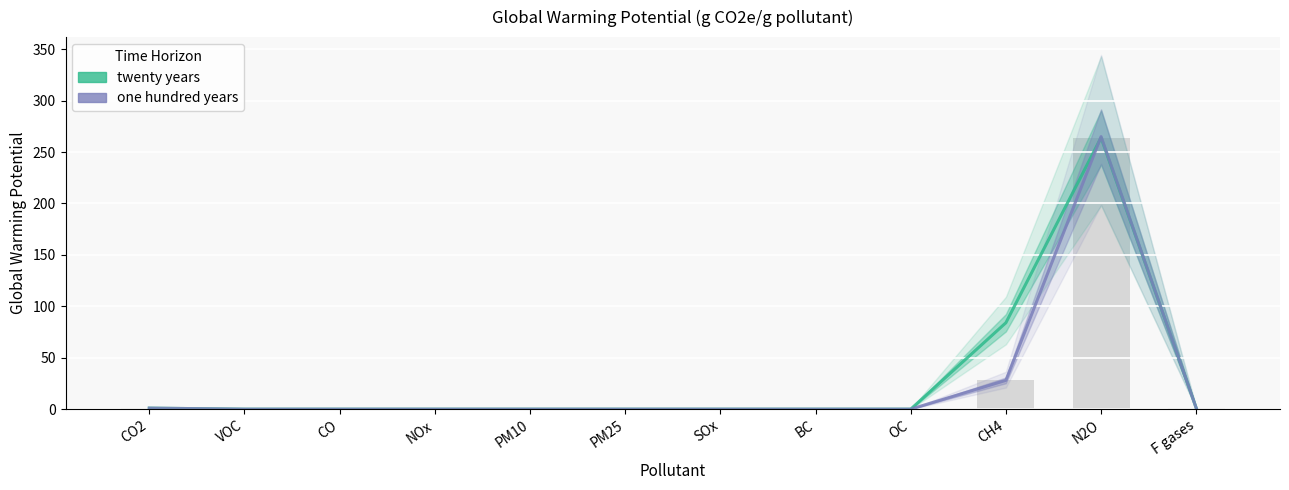

Rank the series by their average value, from highest to lowest.

twenty years, one hundred years